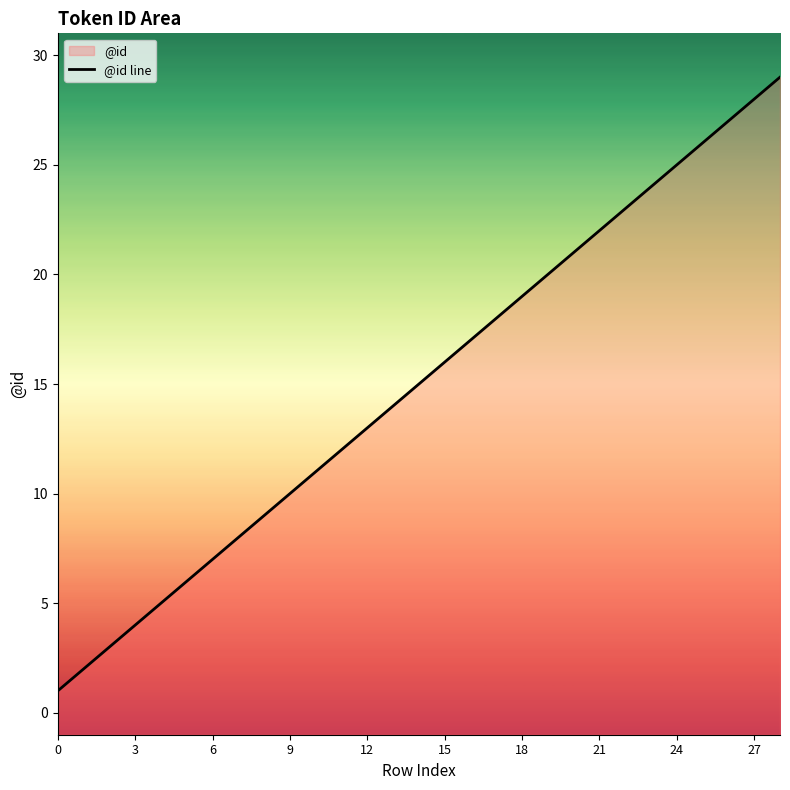

How many data points does each series have?

29